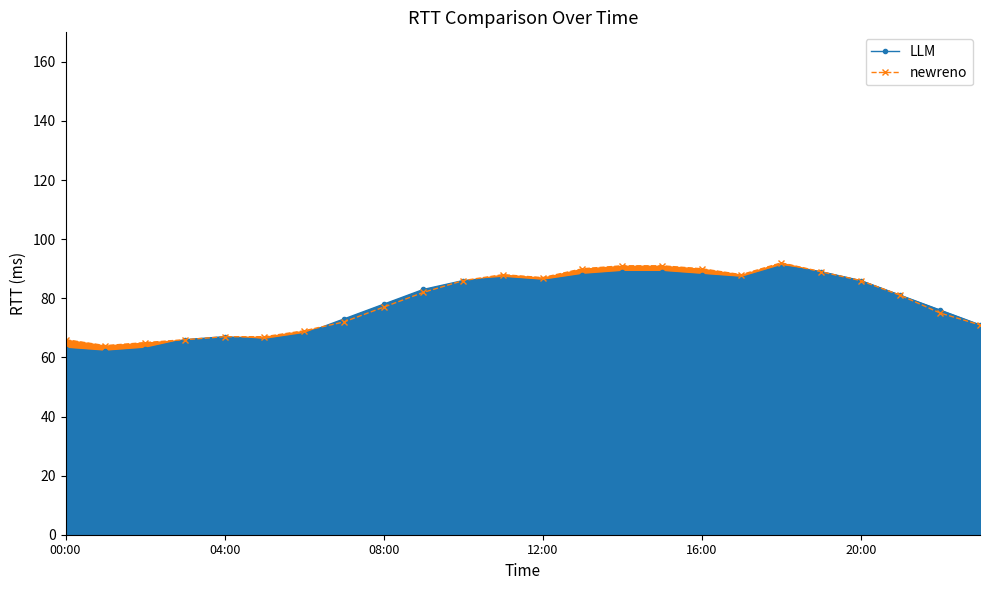

What is the value of the newreno point at the 9th from the left?

77